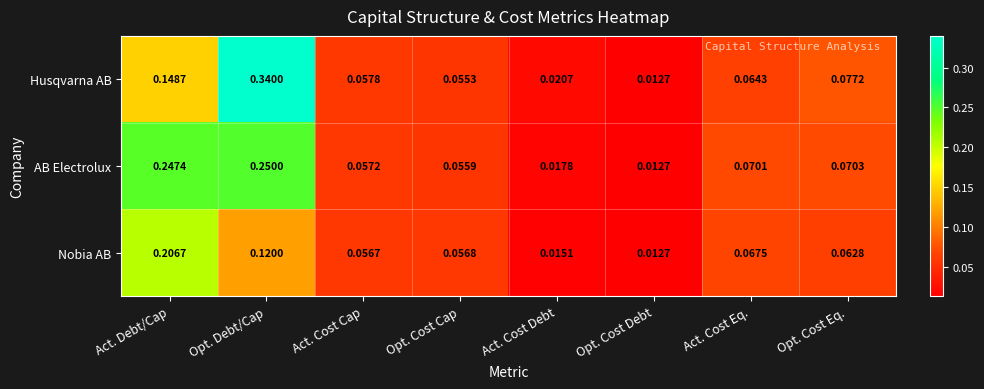

At which category does the chart reach its minimum across all series?

Opt. Cost Debt